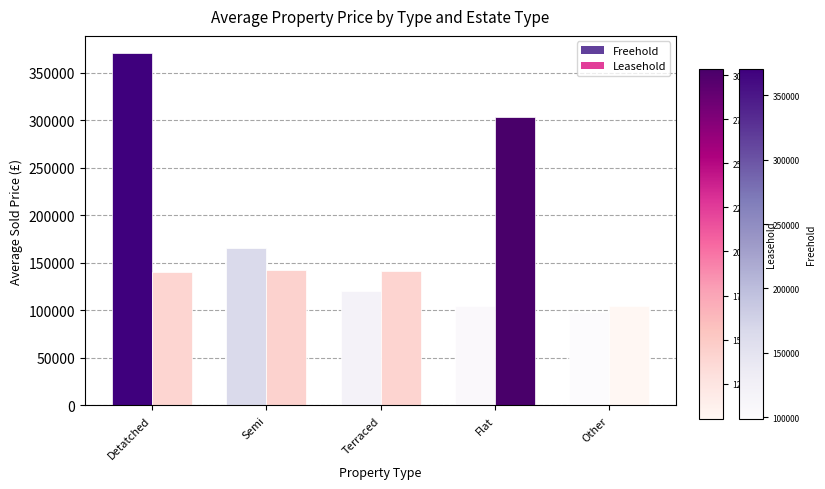

Between Semi and Terraced, which series saw the biggest shift?

Freehold